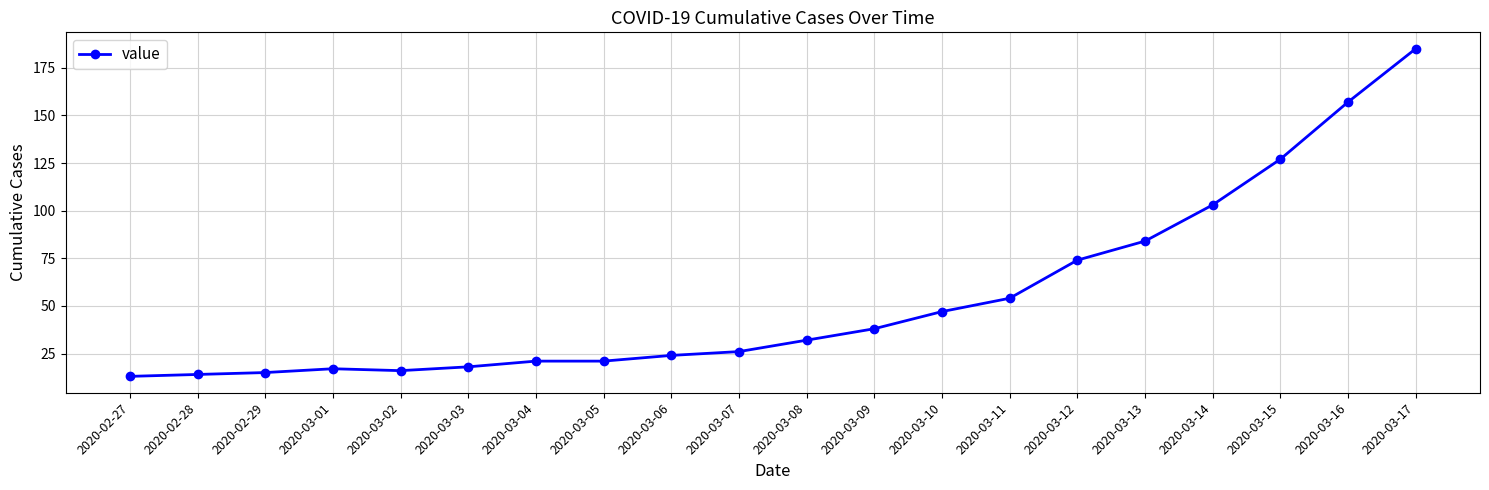

The chart shows a value of 43 at 2020-03-07. True or false?

False